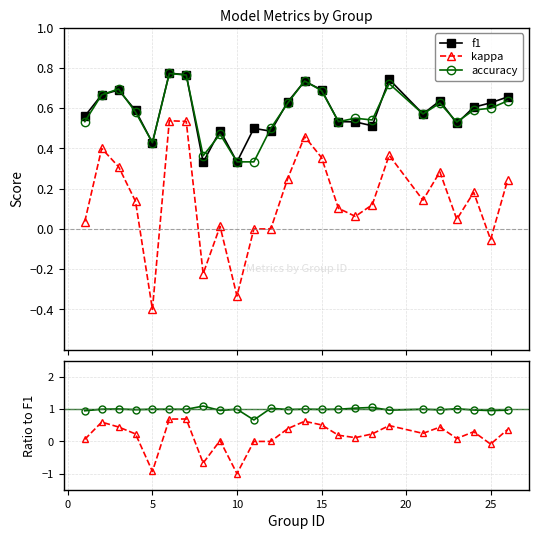

True or false: accuracy and kappa cross at least once.

False